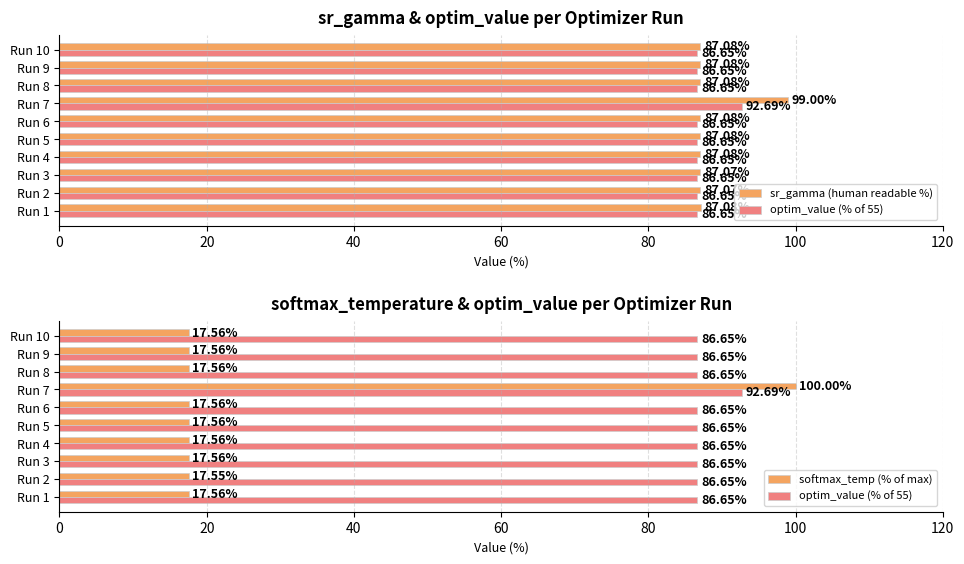

At Run 5, list the series in order from smallest to largest.

softmax_temp (% of max), optim_value (% of 55), sr_gamma (human readable %)